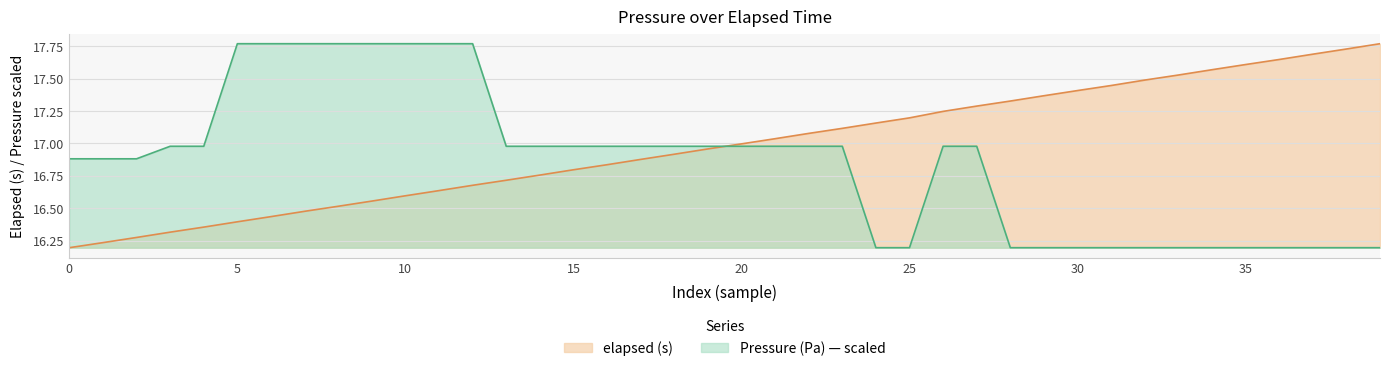

At how many categories does at least one series exceed 16?

40